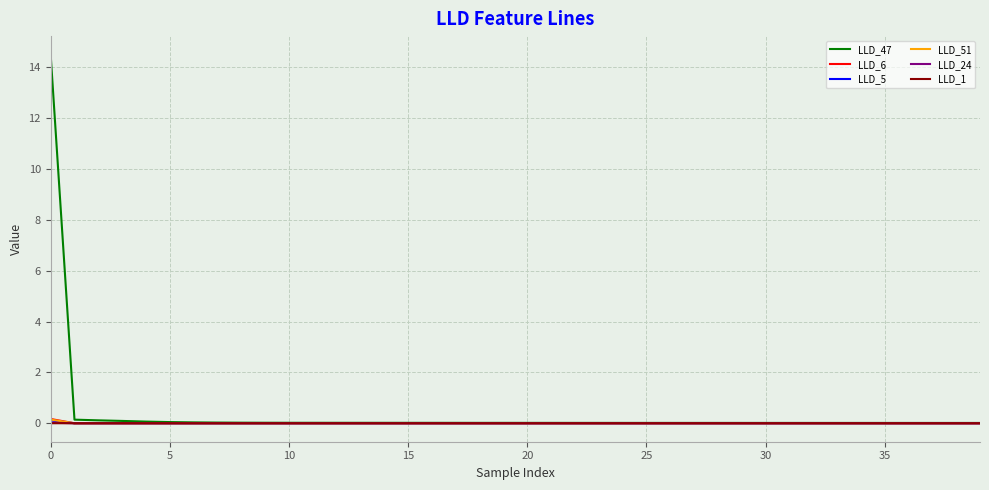

Which series has the largest range (max minus min)?

LLD_47